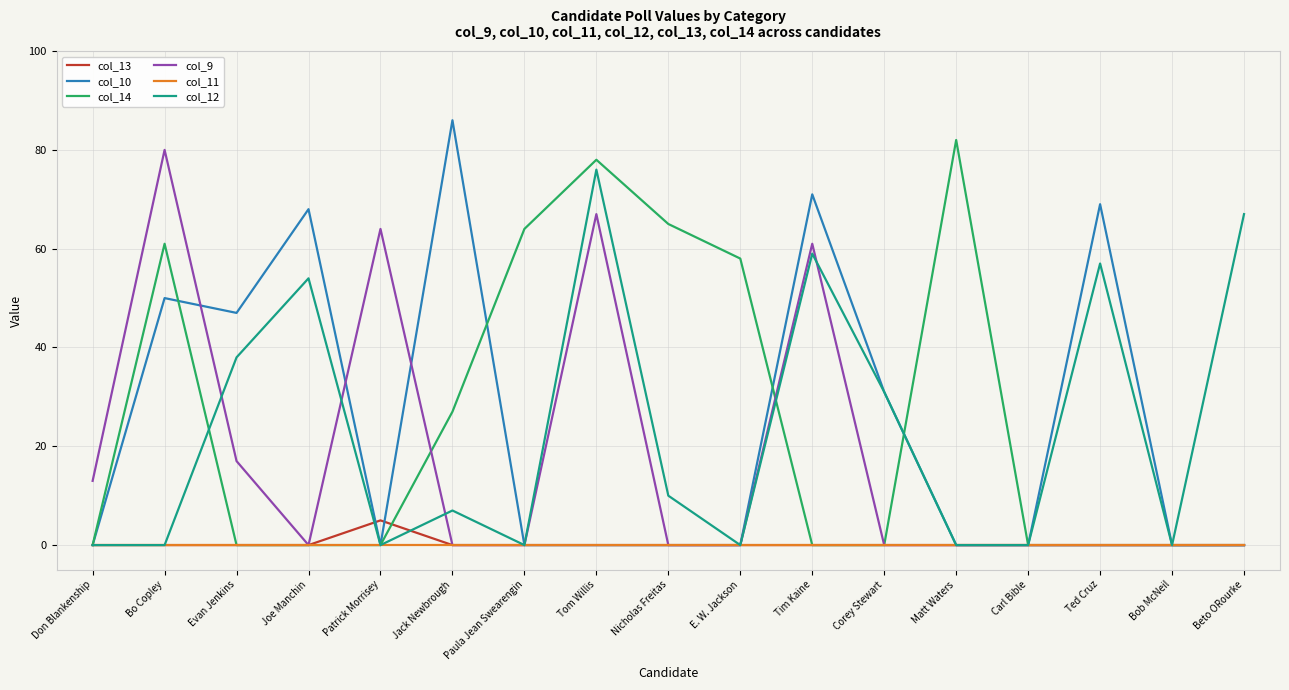

What is the difference between the highest and lowest values at Patrick Morrisey?

64